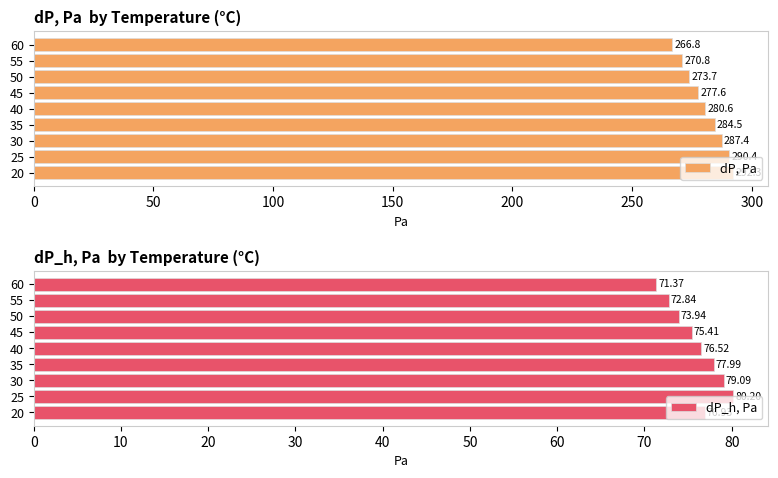

What are all the series names shown in the legend?

dP, Pa, dP_h, Pa